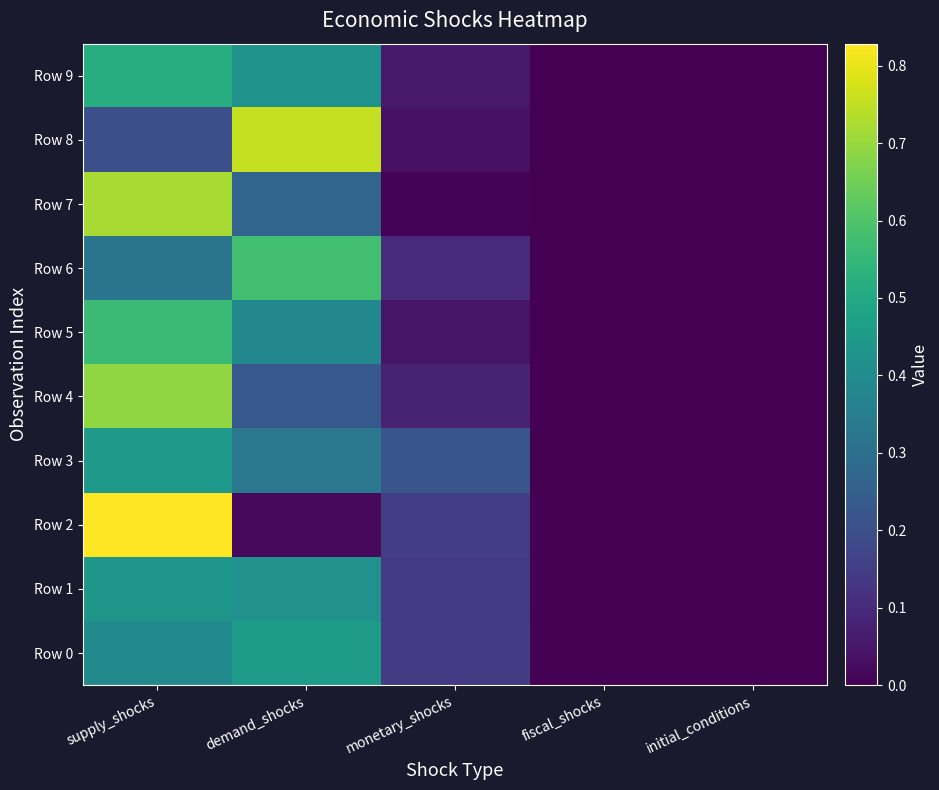

Rank the series at fiscal_shocks from highest to lowest value.

Row 9, Row 8, Row 3, Row 4, Row 2, Row 7, Row 0, Row 6, Row 5, Row 1